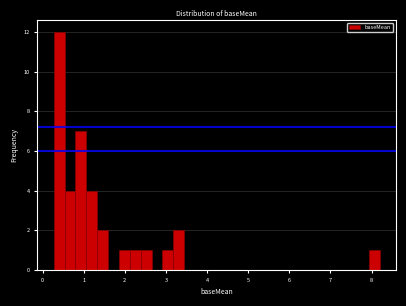

Around what value on the x-axis is the tallest bar? Give the approximate position of its centre, as read against the axis.

0.4